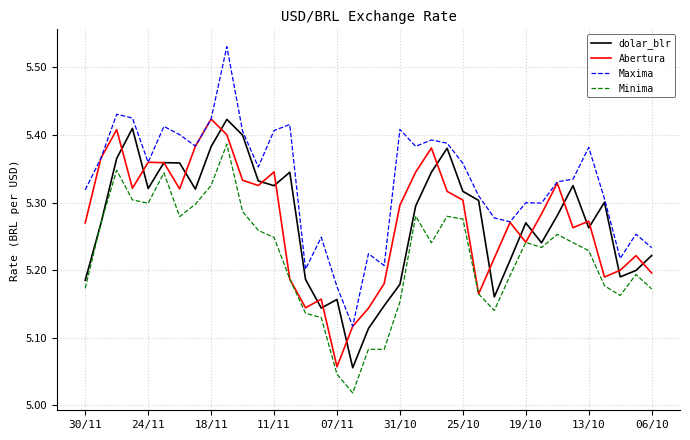

Which series has the largest total across all categories?

Maxima